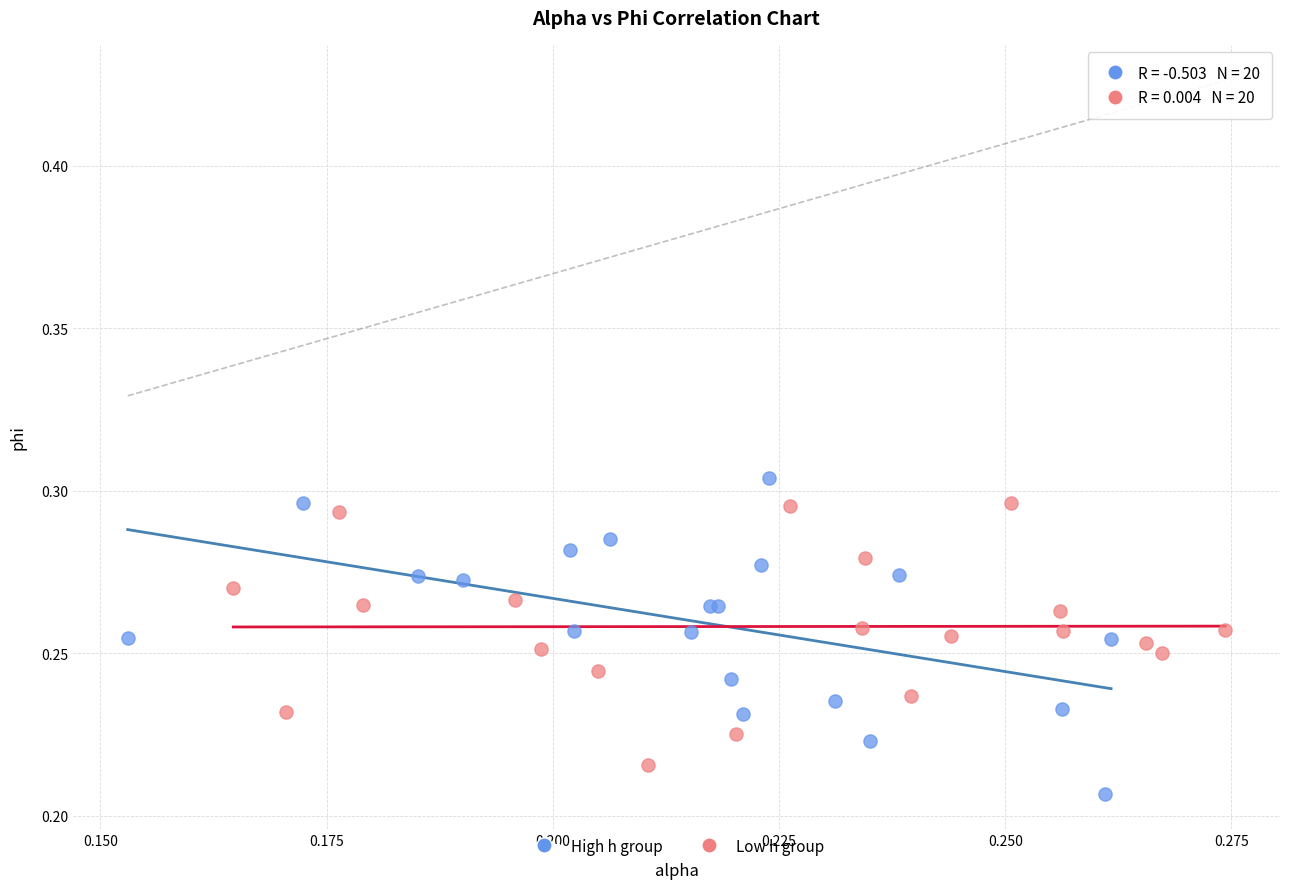

Which series has the largest Y range (max minus min)?

High h group